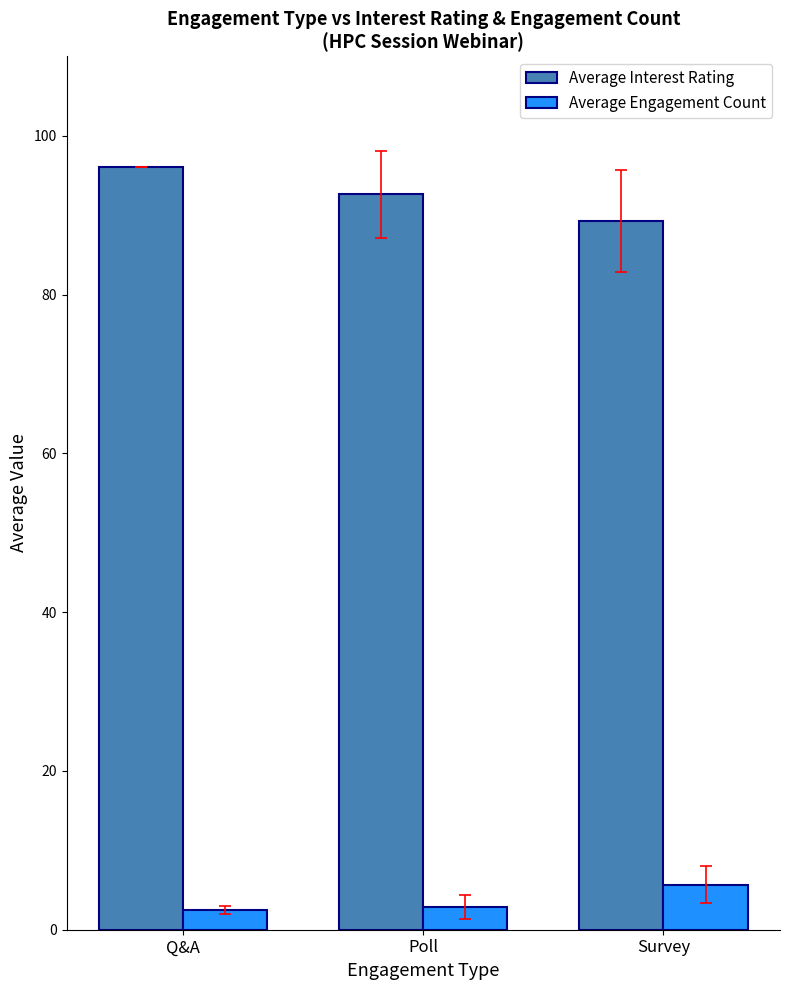

Which series has the largest total across all categories?

Average Interest Rating